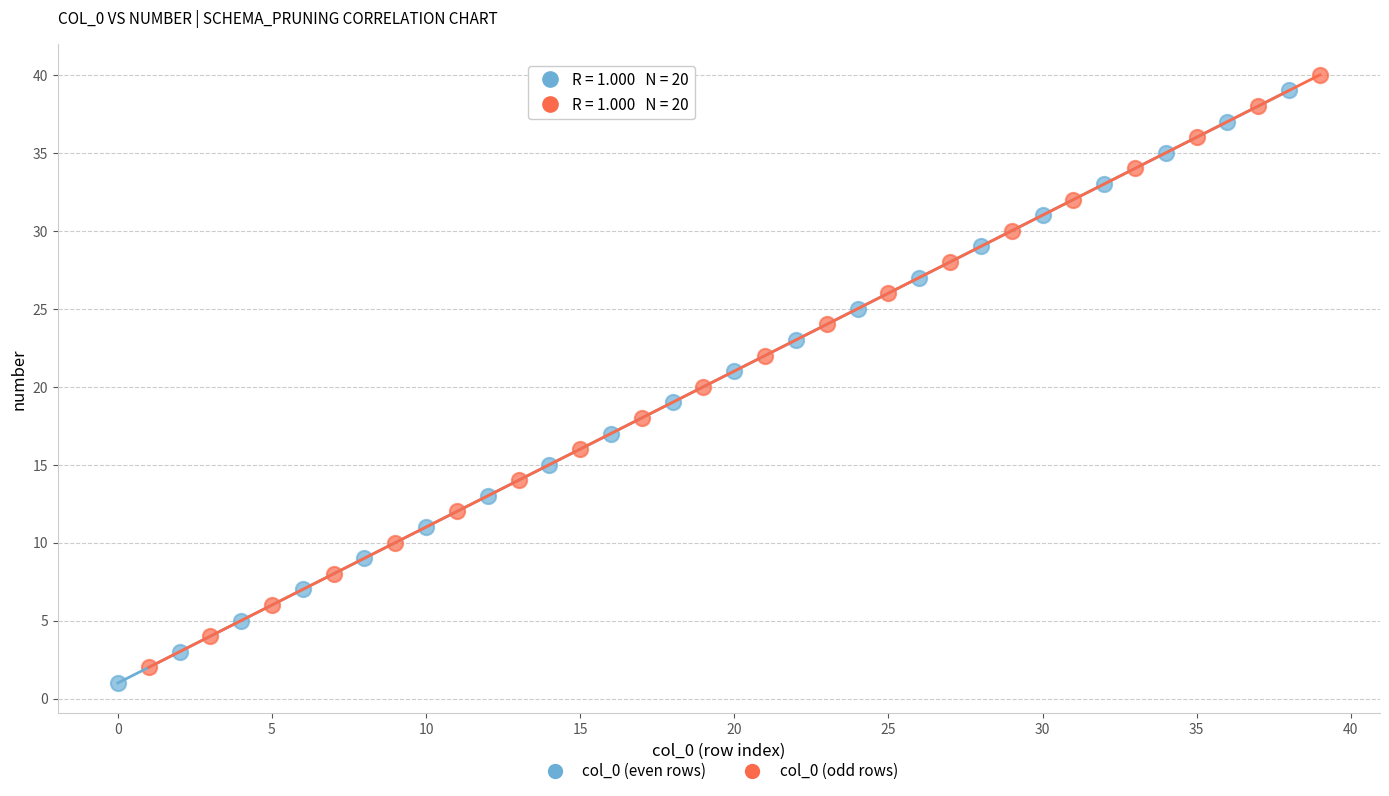

What are all the series names shown in the legend?

col_0 (even rows), col_0 (odd rows)